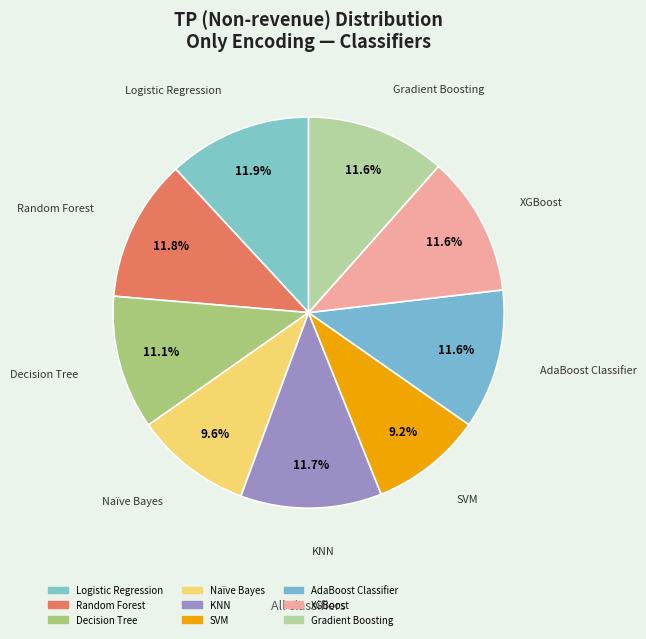

What is the total percentage of KNN and AdaBoost Classifier?

23.2%